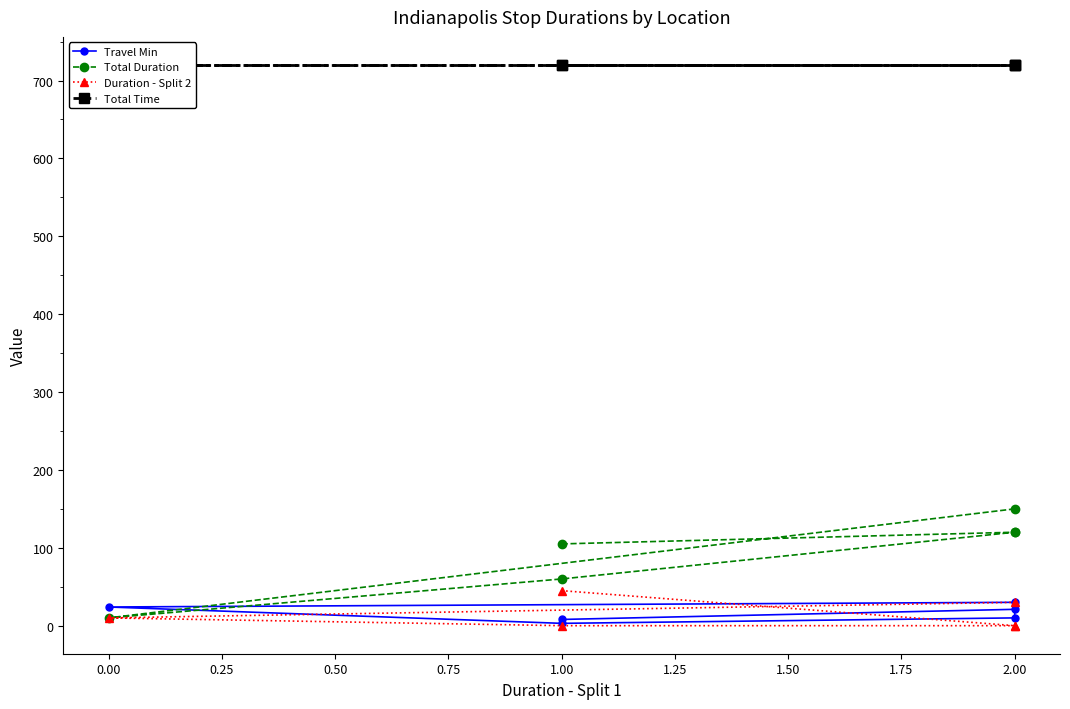

True or false: Total Time has more than 0 points higher than both neighbors.

False